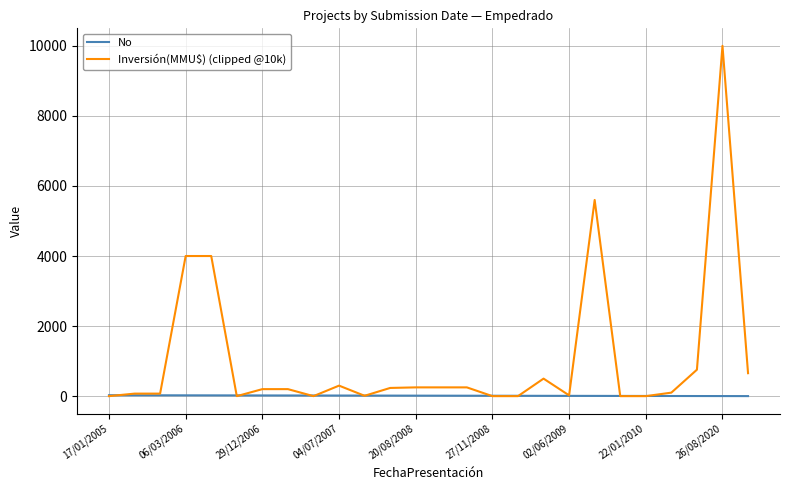

Which series has the largest total across all categories?

Inversión(MMU$) (clipped @10k)